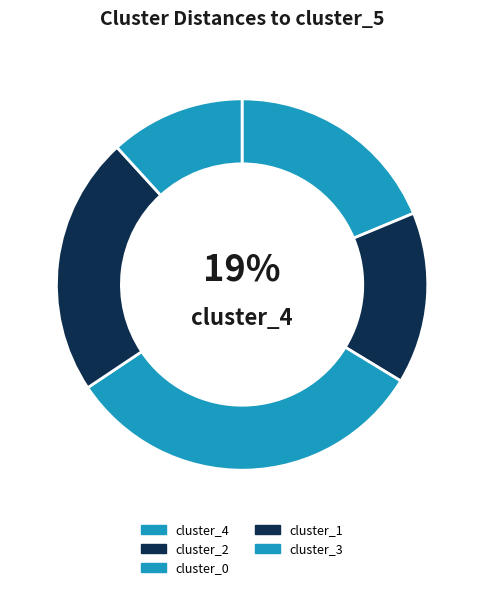

Does cluster_2 represent more than half of the total?

No